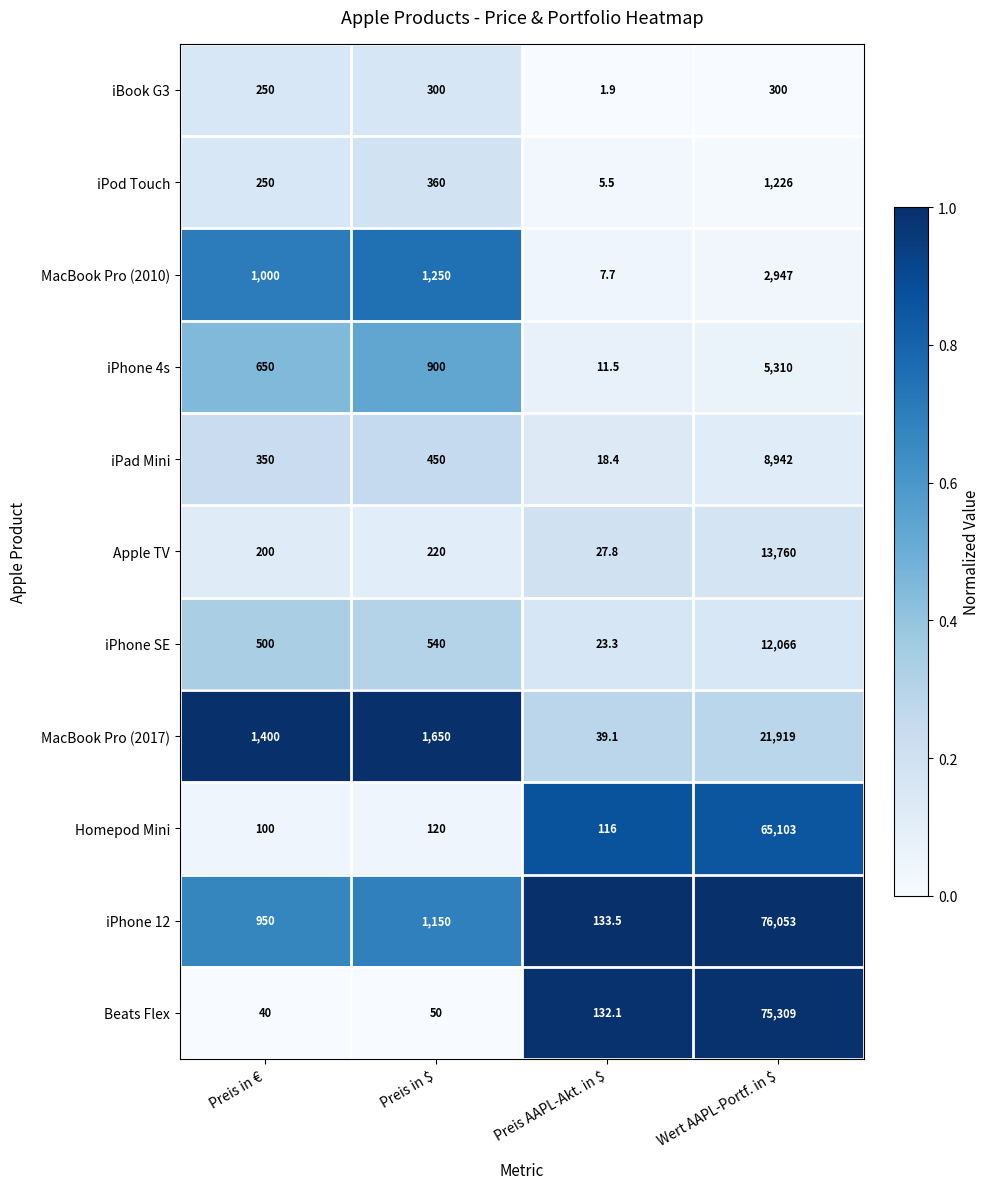

At which category is the sum across all series the highest?

Wert AAPL-Portf. in $